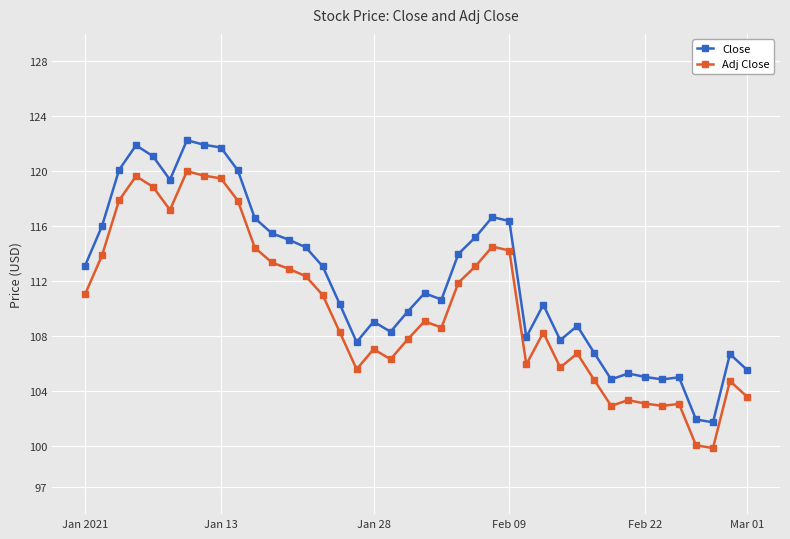

Rank the series by their average value, from lowest to highest.

Adj Close, Close